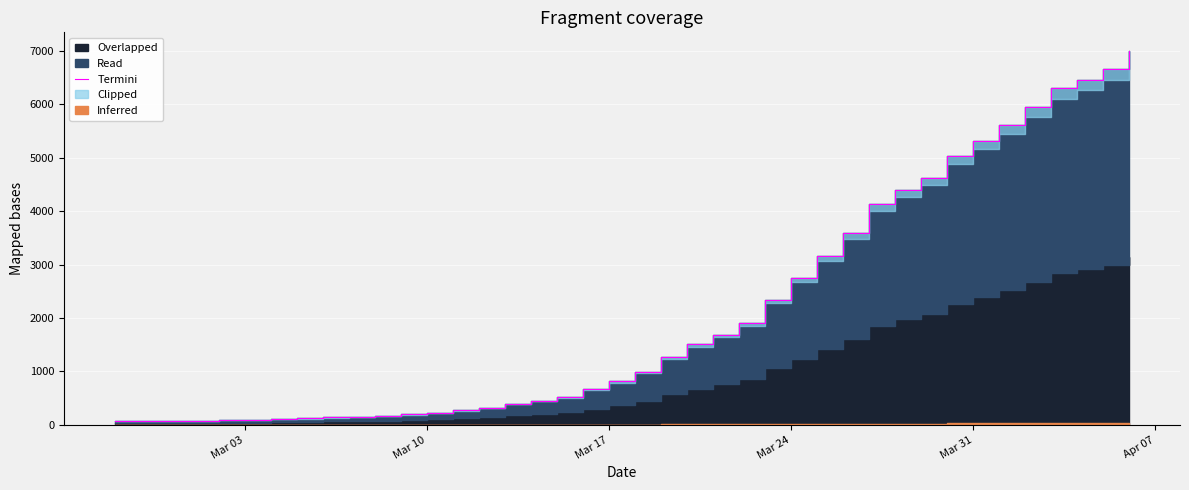

At which category does the chart reach its minimum across all series?

Mar 03